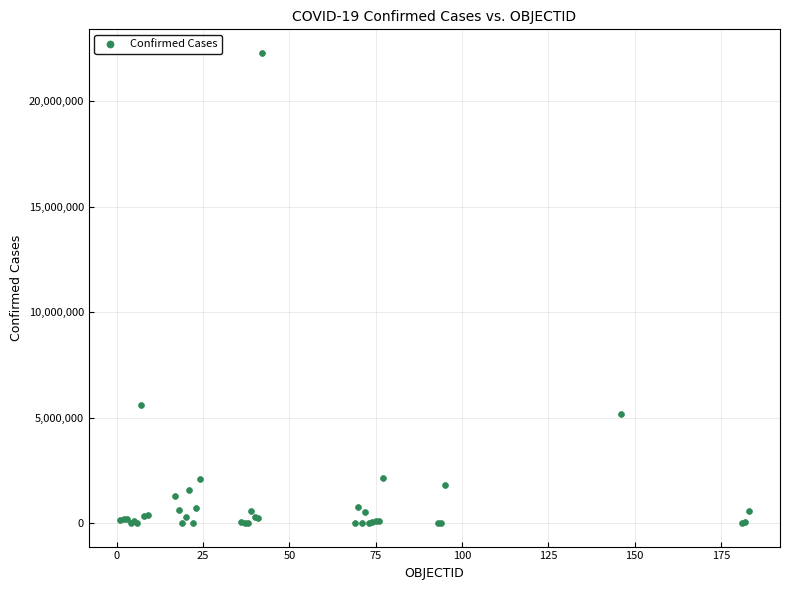

What Y value in the scatter plot is closest to 11142154?

5606745